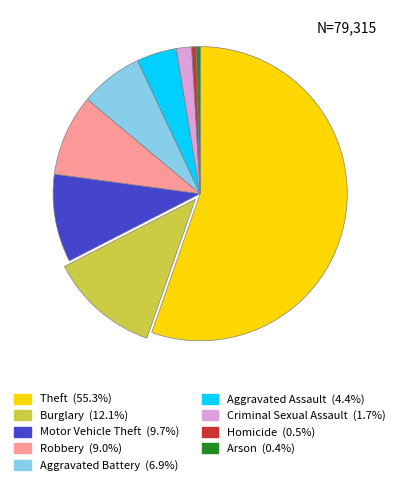

Does any single category account for the majority?

Yes